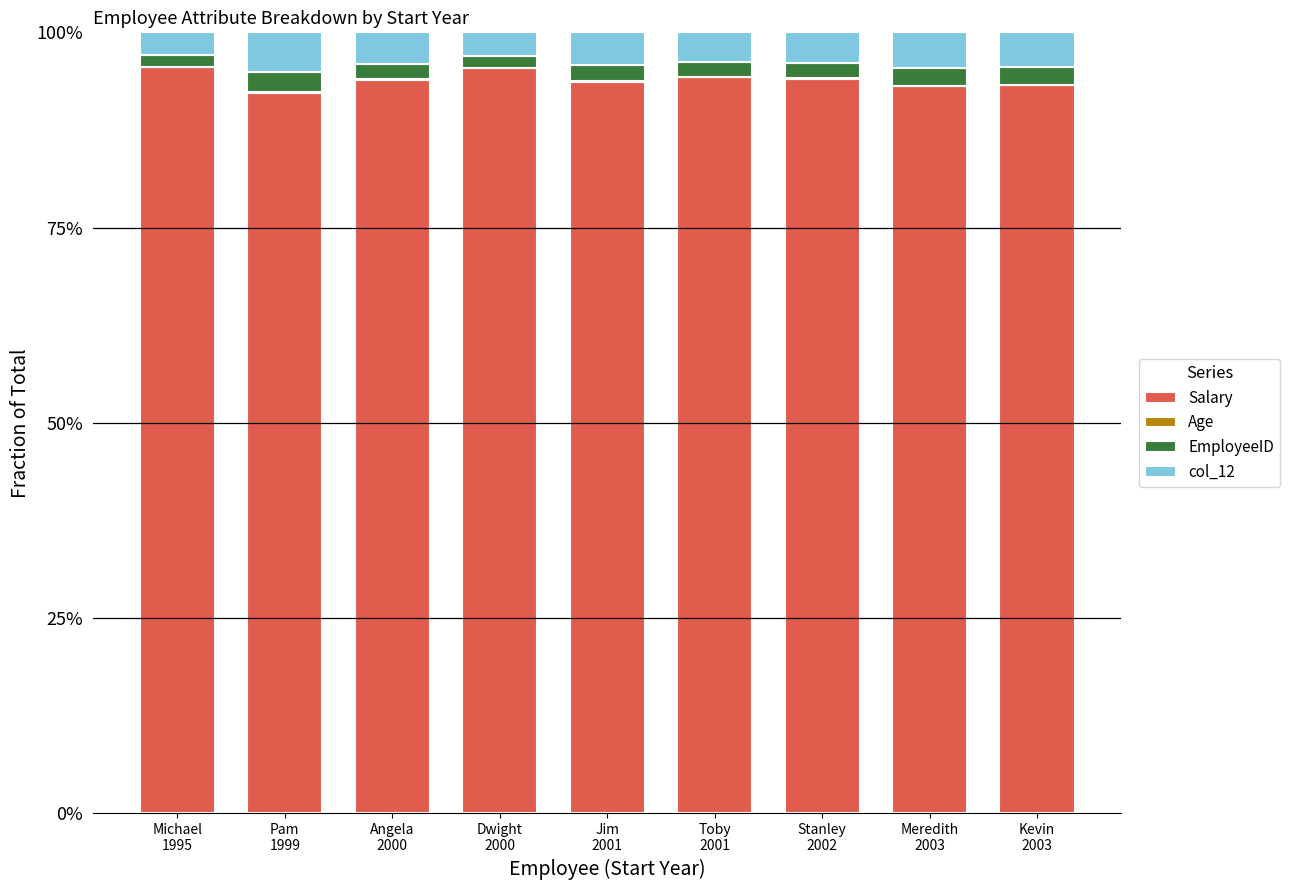

Are the bars grouped side by side (vs. stacked)?

No